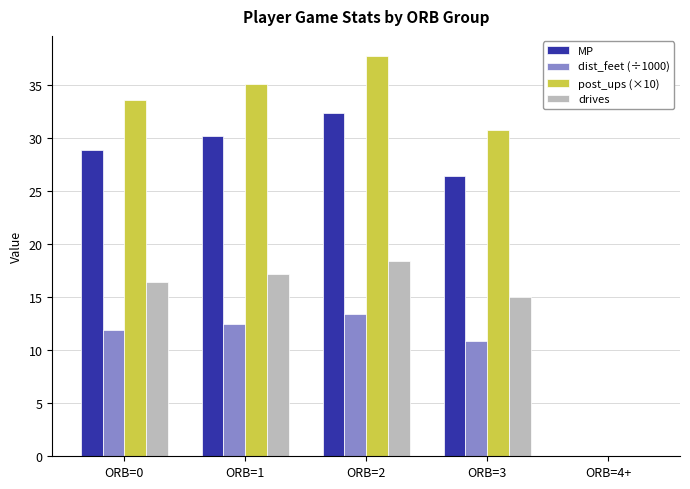

Which label corresponds to the largest value in the chart?

ORB=2